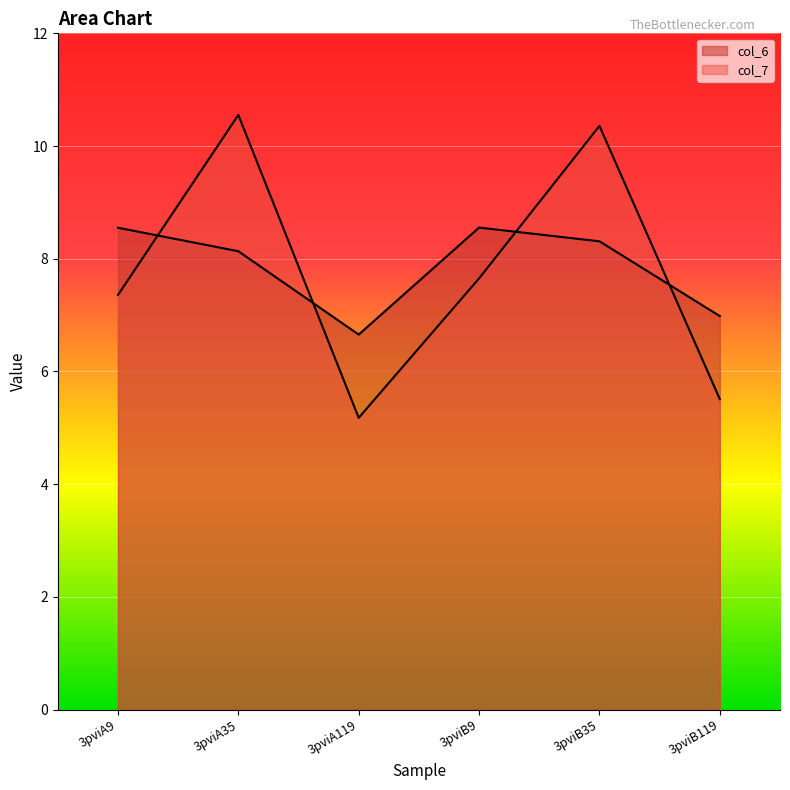

True or false: col_7 has more than 2 points higher than both neighbors.

False